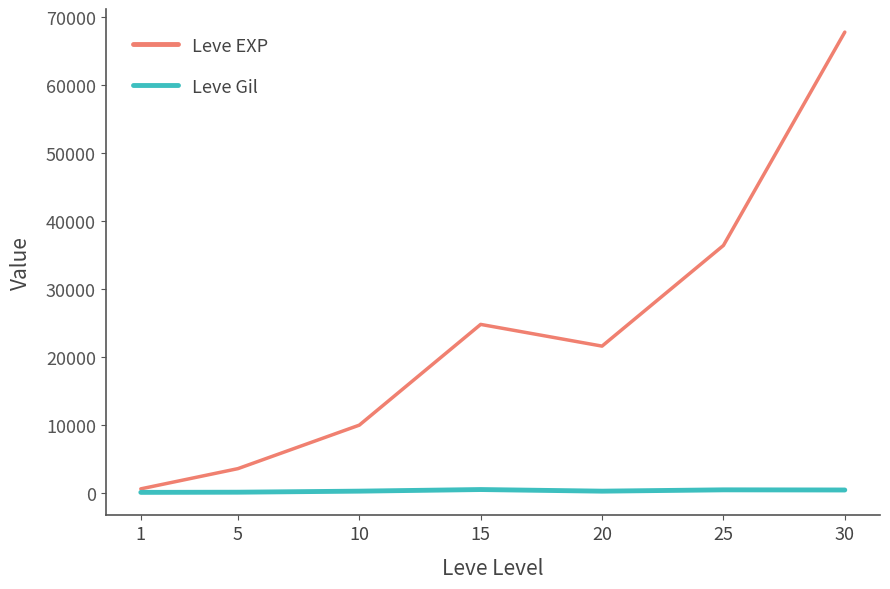

How many lines are shown in the chart?

2